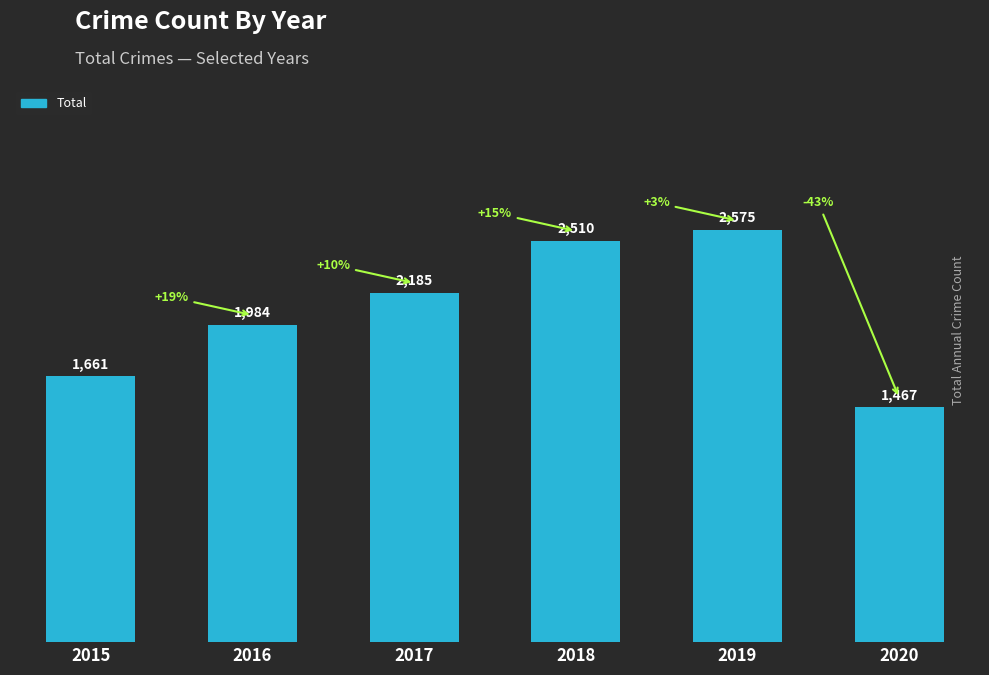

How many bars are there in total?

6